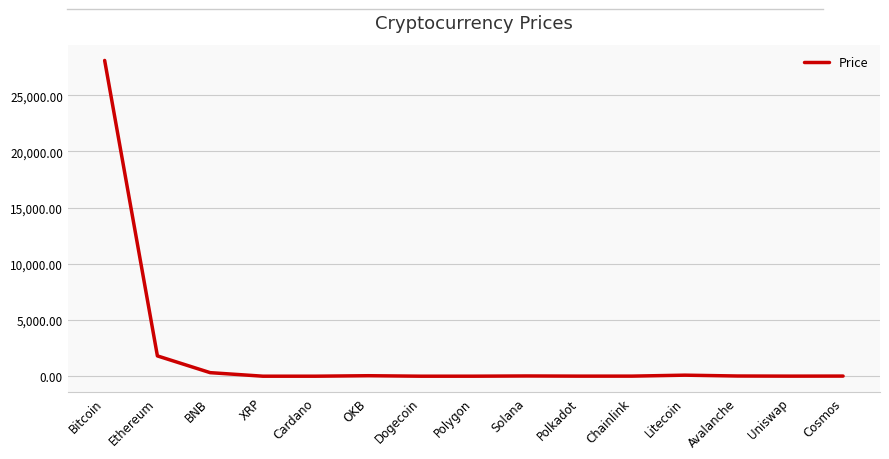

Is it true that the value at Bitcoin is 28099.4?

True